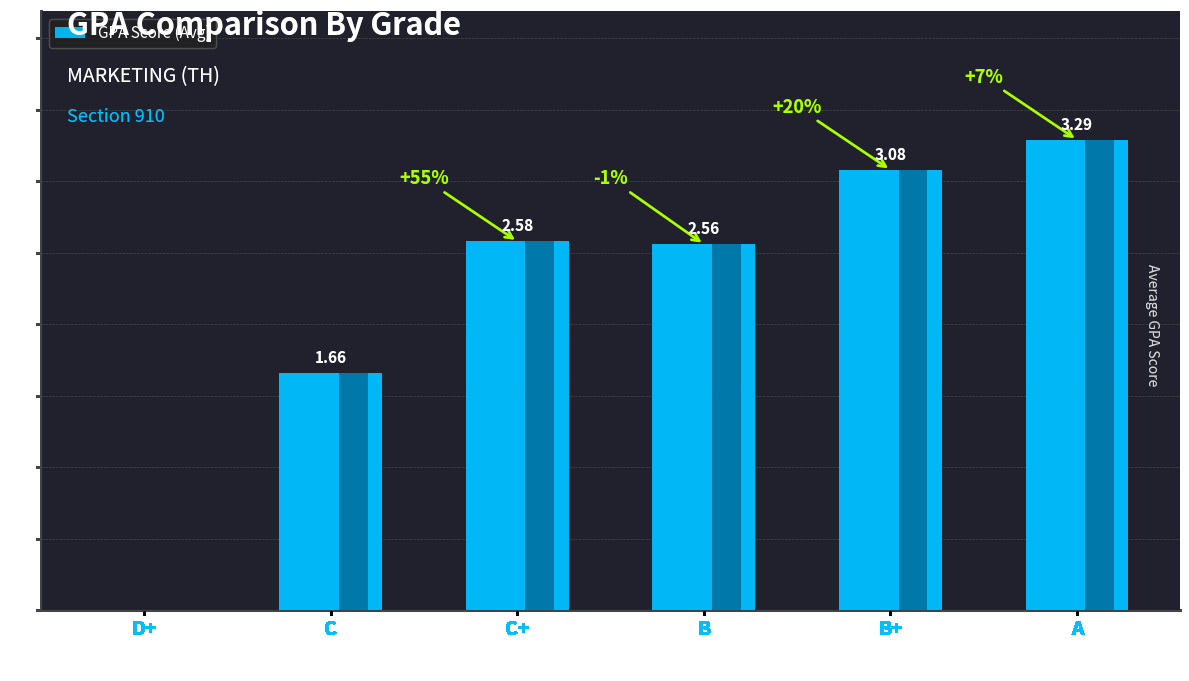

What is the change in value from D+ to C+?

+2.6